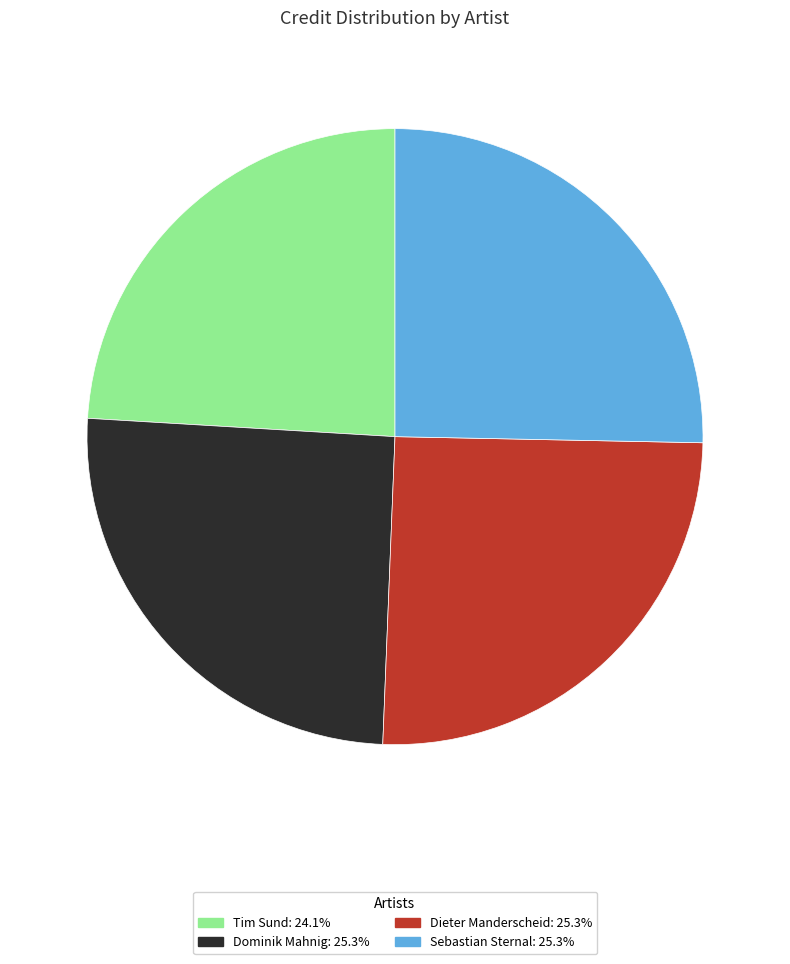

Do Dominik Mahnig and Sebastian Sternal together represent more than half of the pie?

Yes